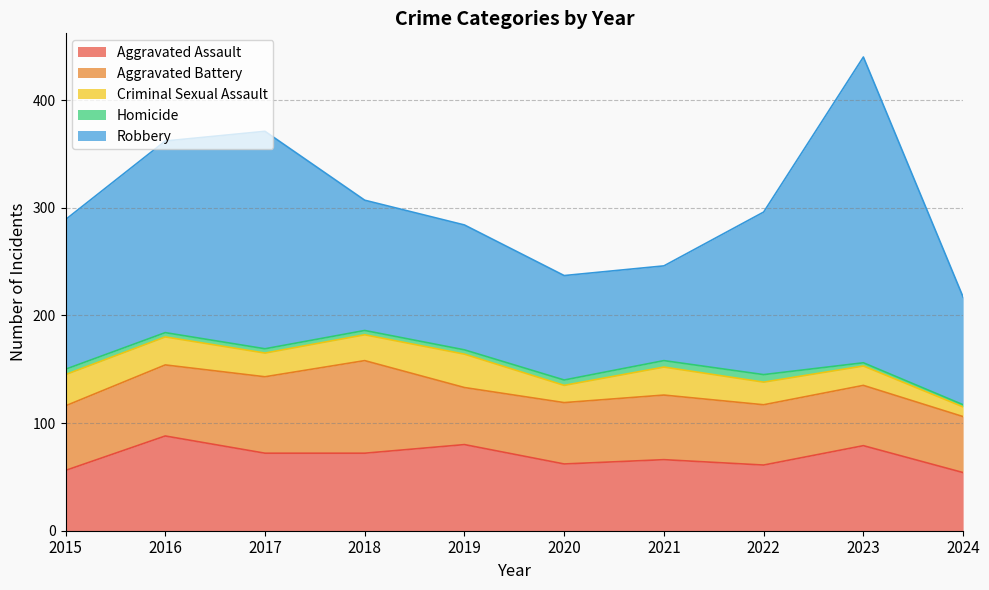

What is the value of the Aggravated Assault point at the 5th from the left?

80